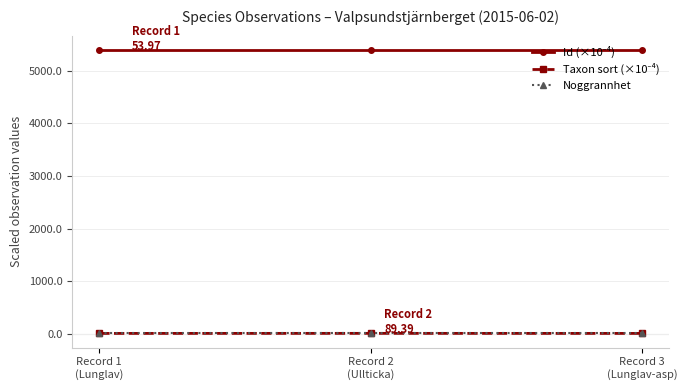

What is the maximum value shown in the chart?

5397.4